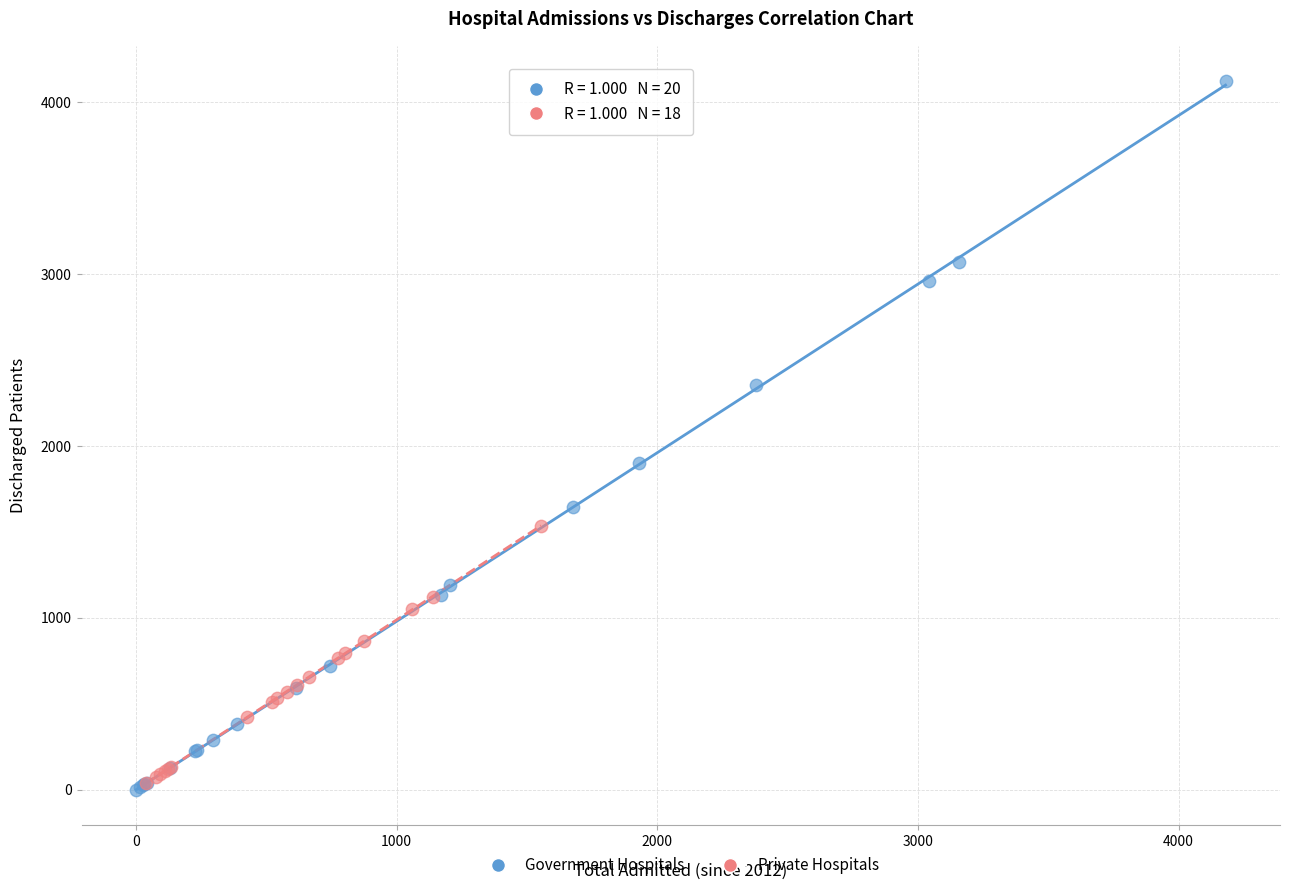

What are all the series names shown in the legend?

Government Hospitals, Private Hospitals